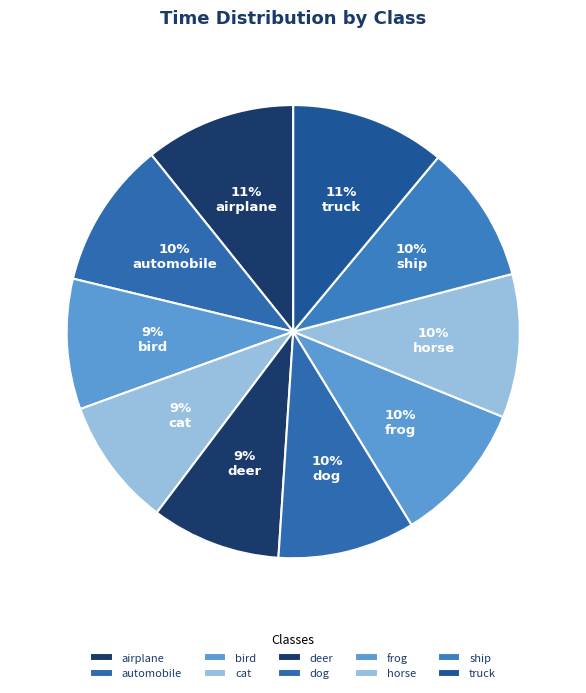

How many segments does this pie chart have?

10